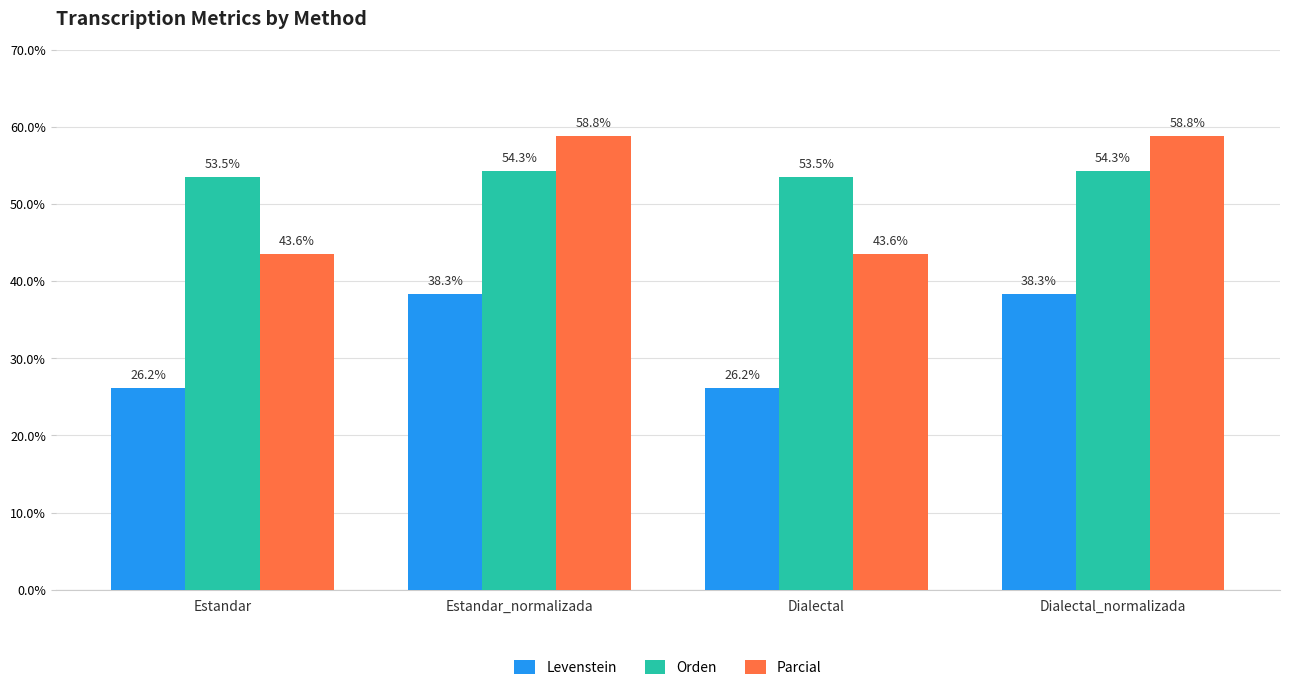

Where does the Levenstein series first go above 38?

Estandar_normalizada